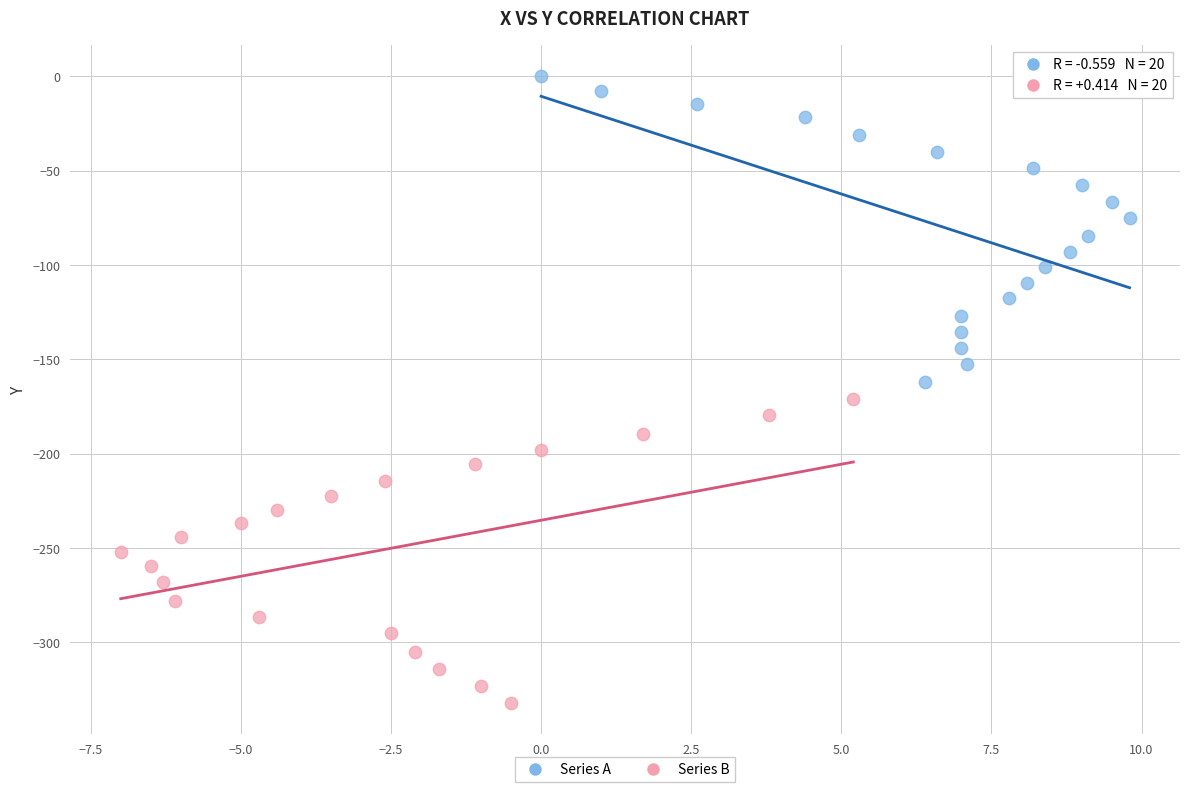

Which series reaches the minimum Y coordinate?

Series B